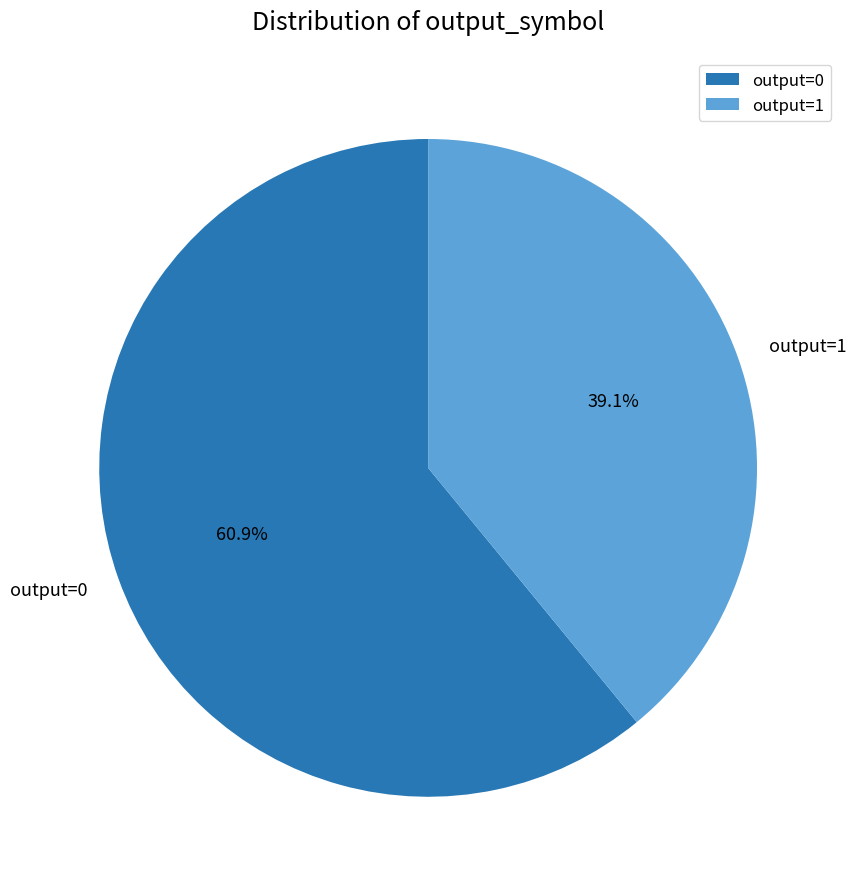

What percentage is the output=1 slice, to the nearest percent?

39%